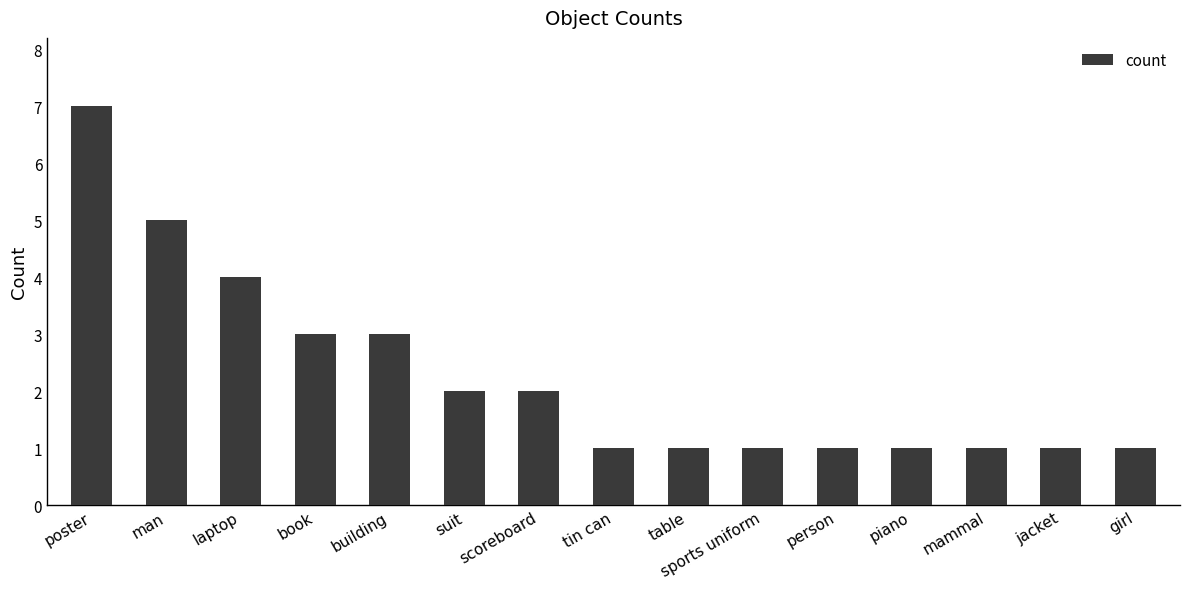

What is the difference between the second highest and second lowest values?

4